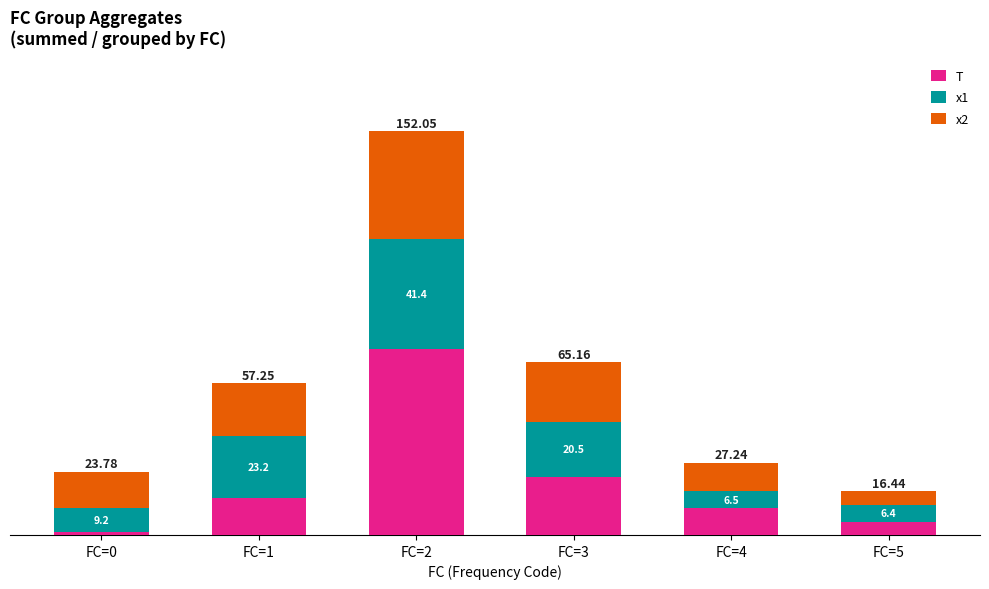

Rank the categories by T value from lowest to highest.

FC=0, FC=5, FC=4, FC=1, FC=3, FC=2